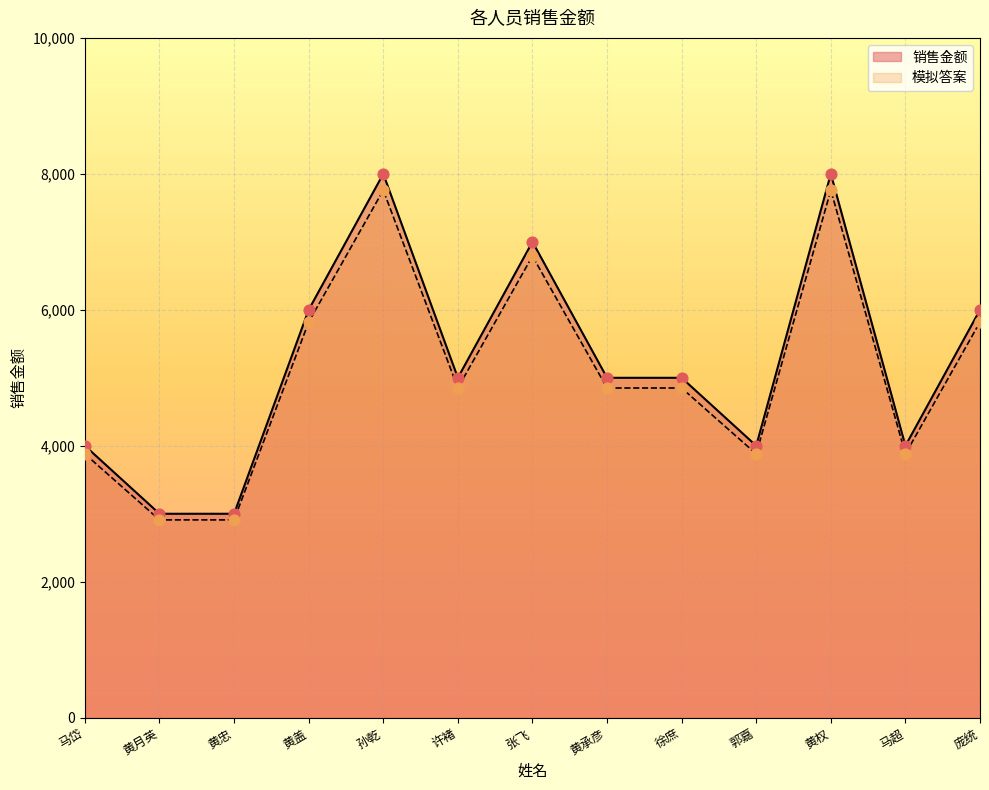

Which series contains the lowest Y value?

销售金额